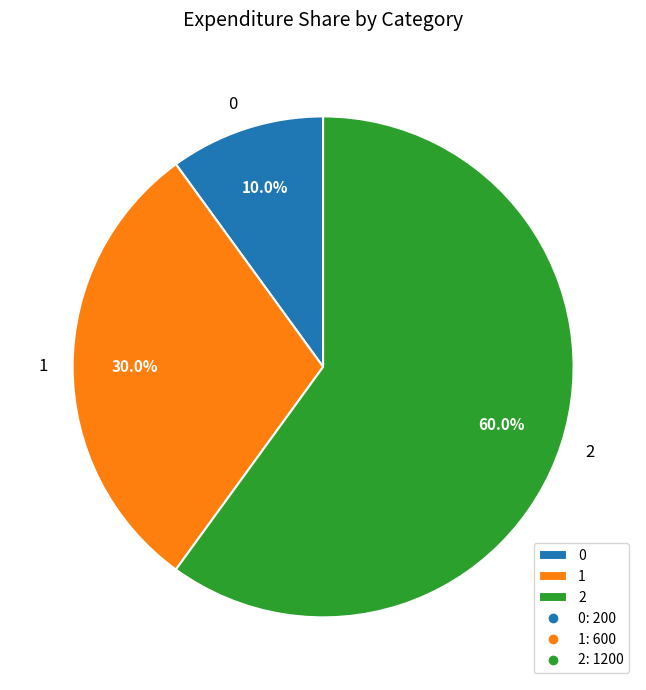

Is it true that 1 is 30% of the pie?

True